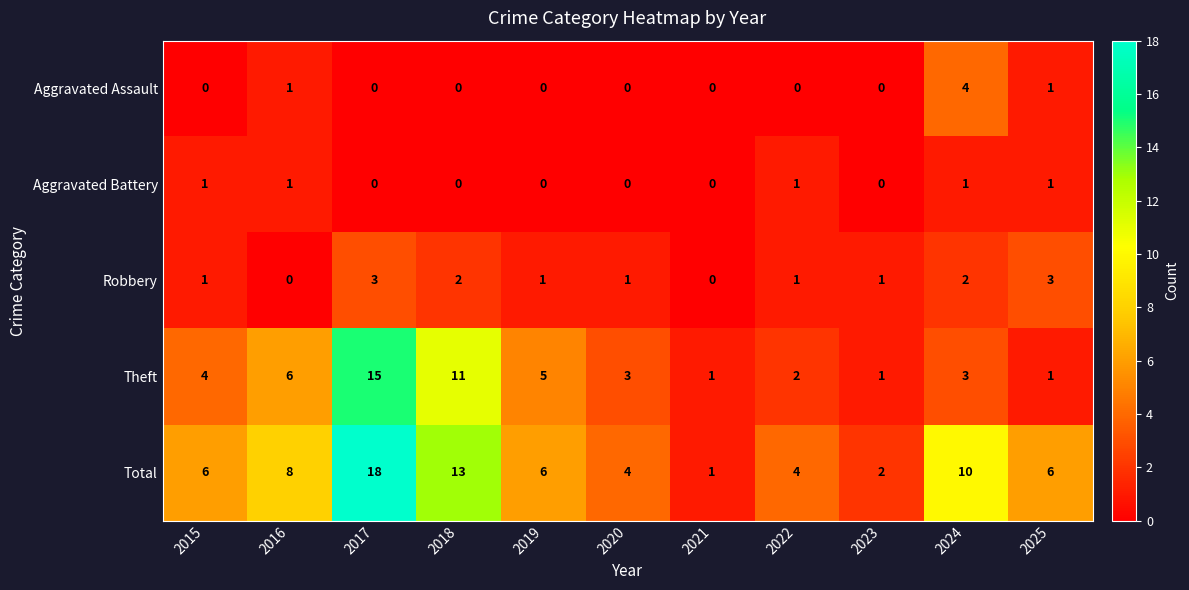

Which series has the widest spread of values?

Total